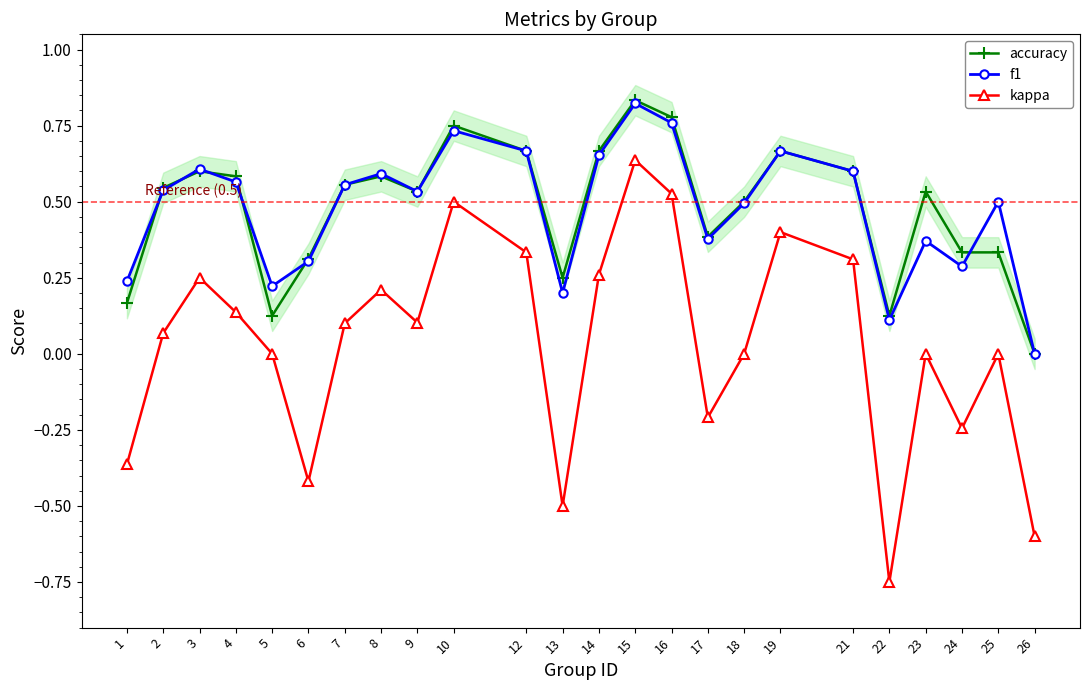

How many lines are shown in the chart?

3